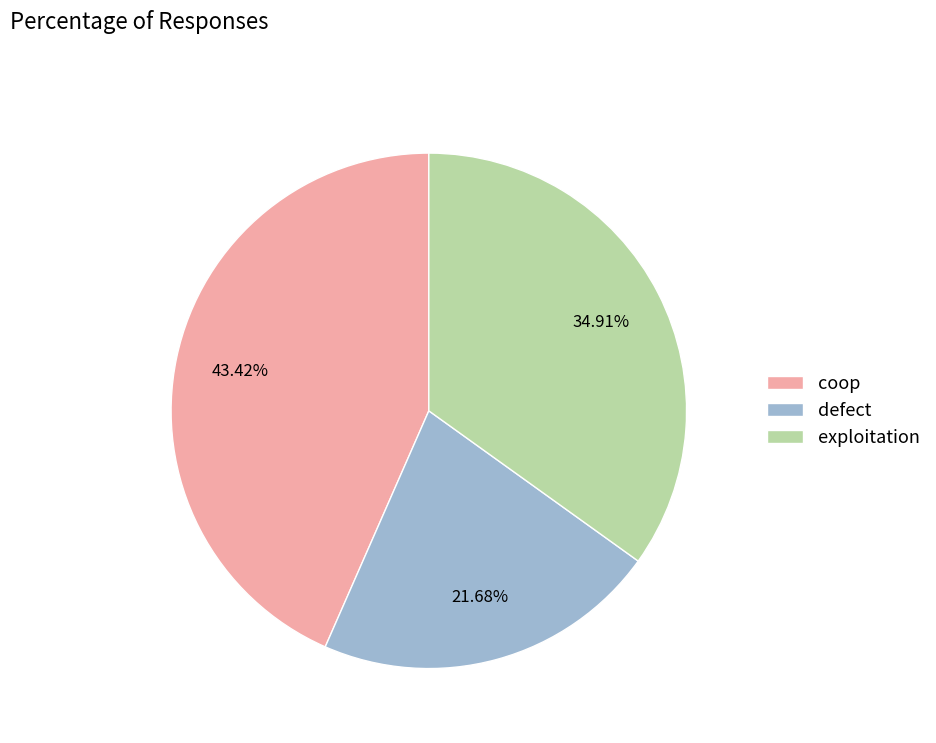

Is it true that exploitation is 42% of the pie?

False